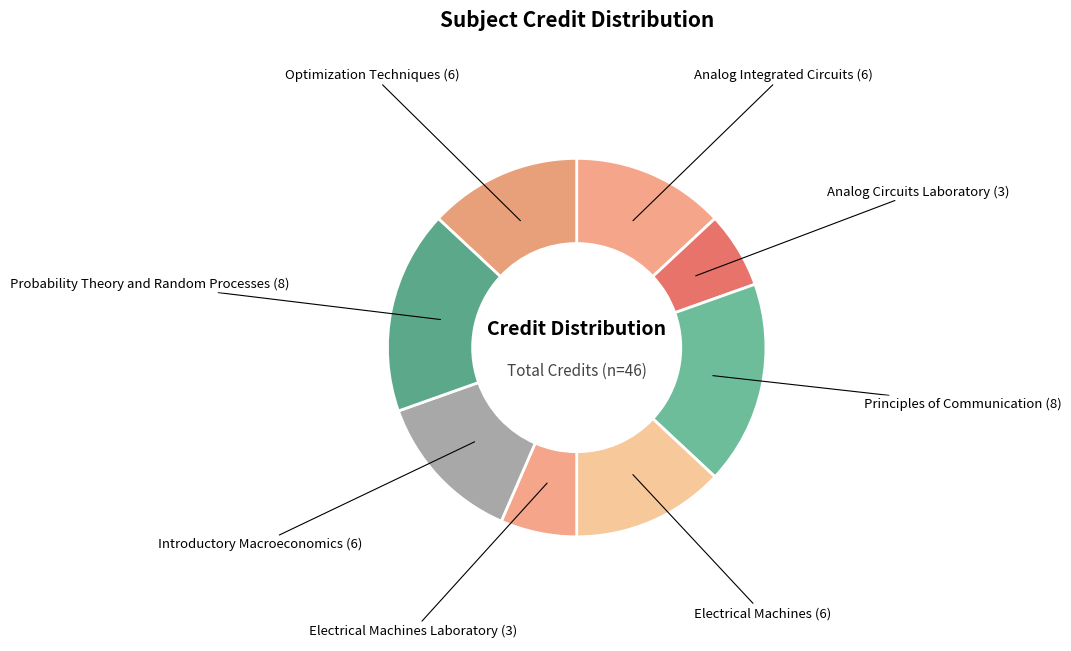

Combined, do Analog Integrated Circuits and Electrical Machines Laboratory account for over 50%?

No